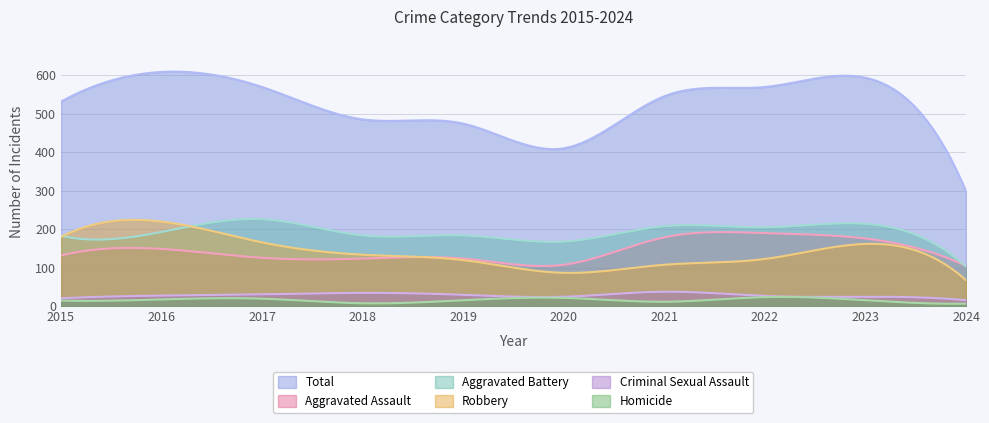

What is the value of the Total point at the 4th from the left?

485